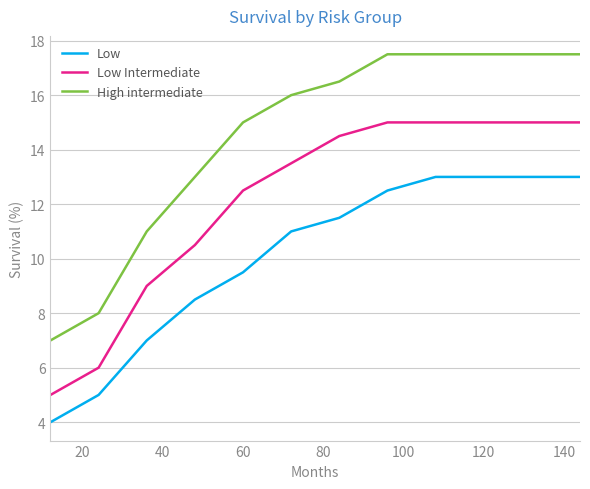

List the series in order of their overall mean, lowest first.

Low, Low Intermediate, High intermediate